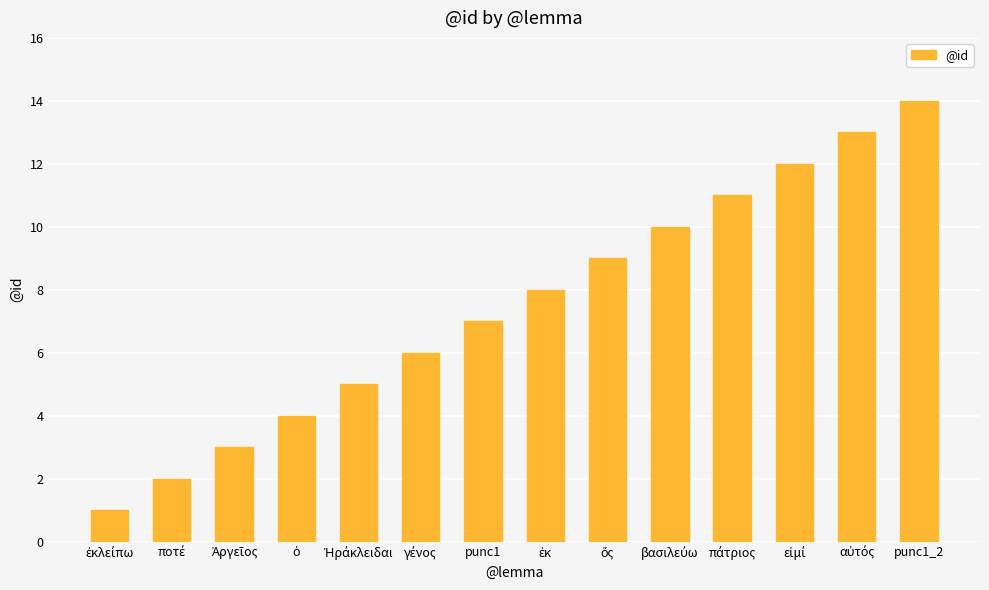

What is the difference between the maximum and second lowest values?

12